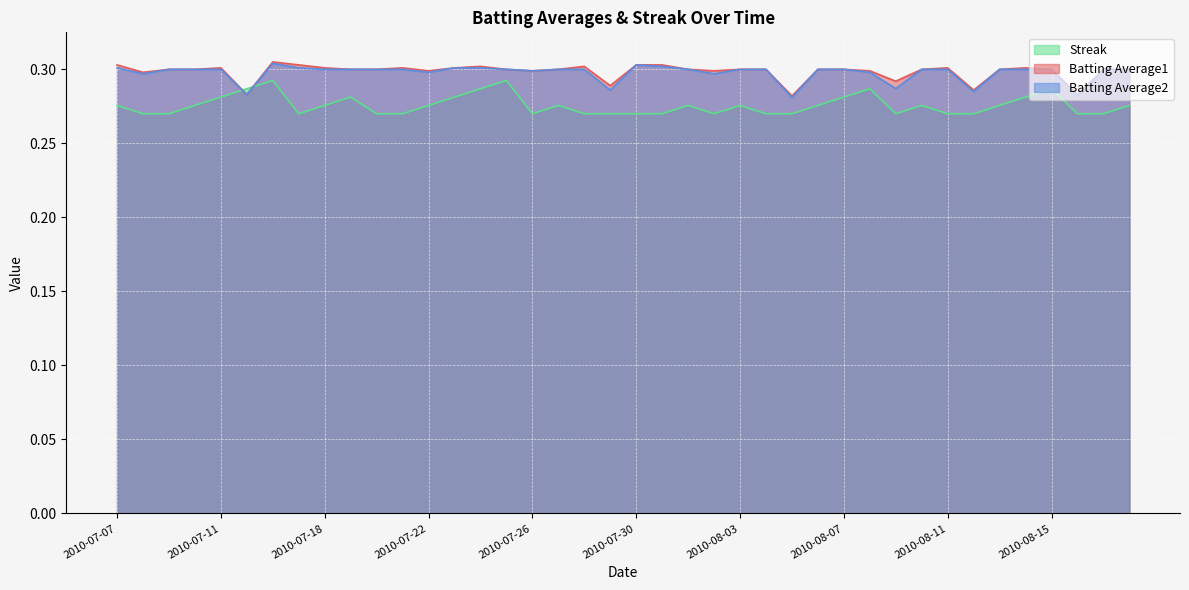

What is the average value of the Batting Average2 series?

0.3